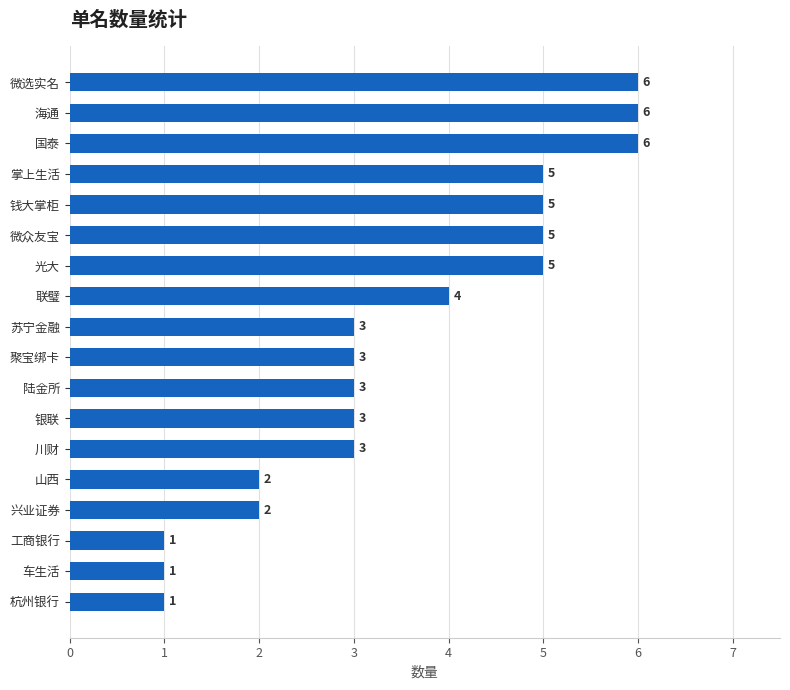

What is the change in value from 微众友宝 to 海通?

+1